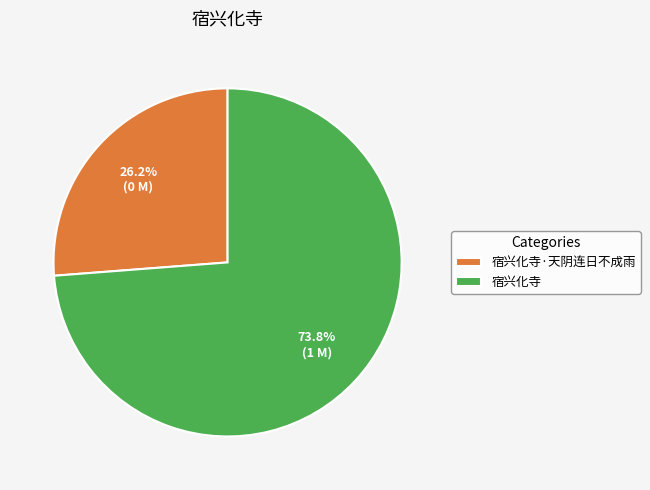

True or false: 宿兴化寺 accounts for 74% of the total.

True